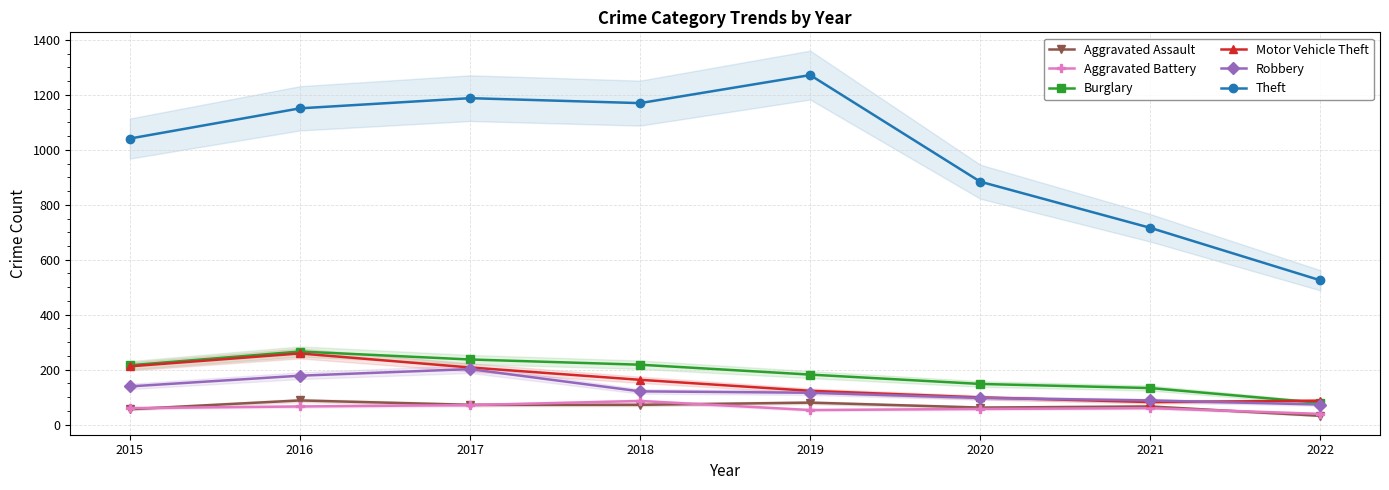

Is it true that Robbery equals 73 at 2022?

True